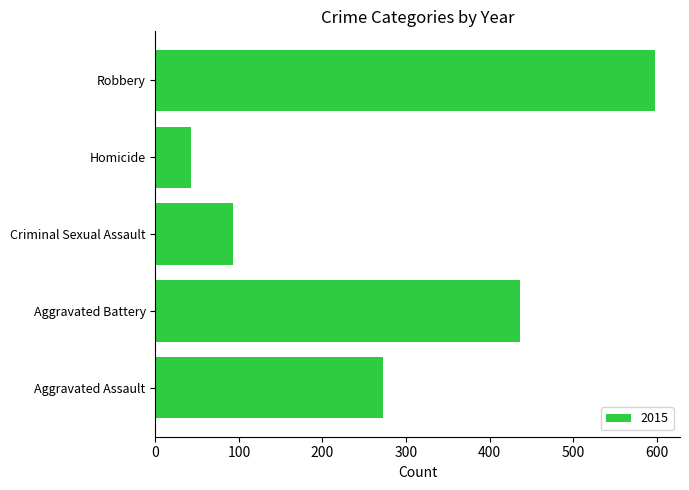

What is the difference between the maximum and minimum values?

555